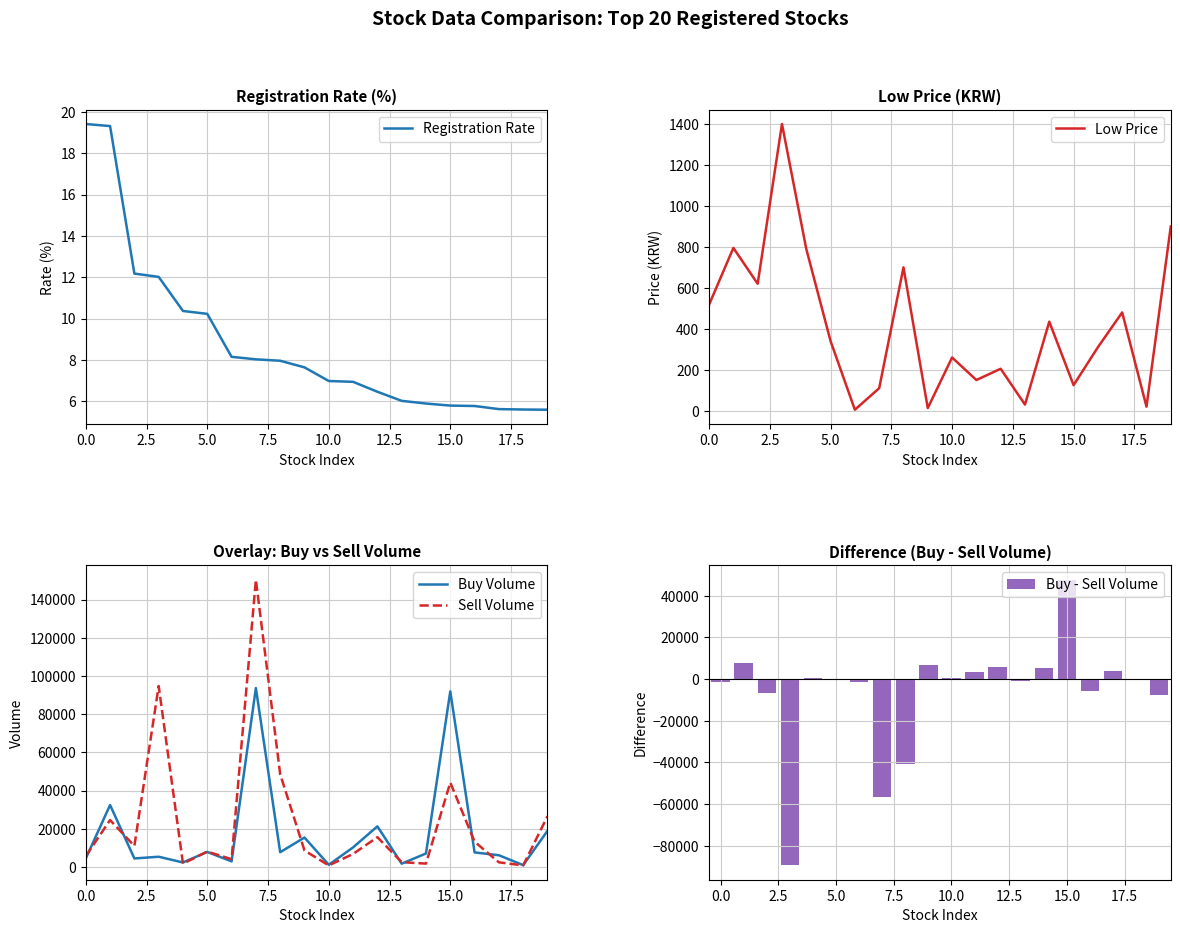

What is the highest value of the Buy - Sell Volume series?

47708